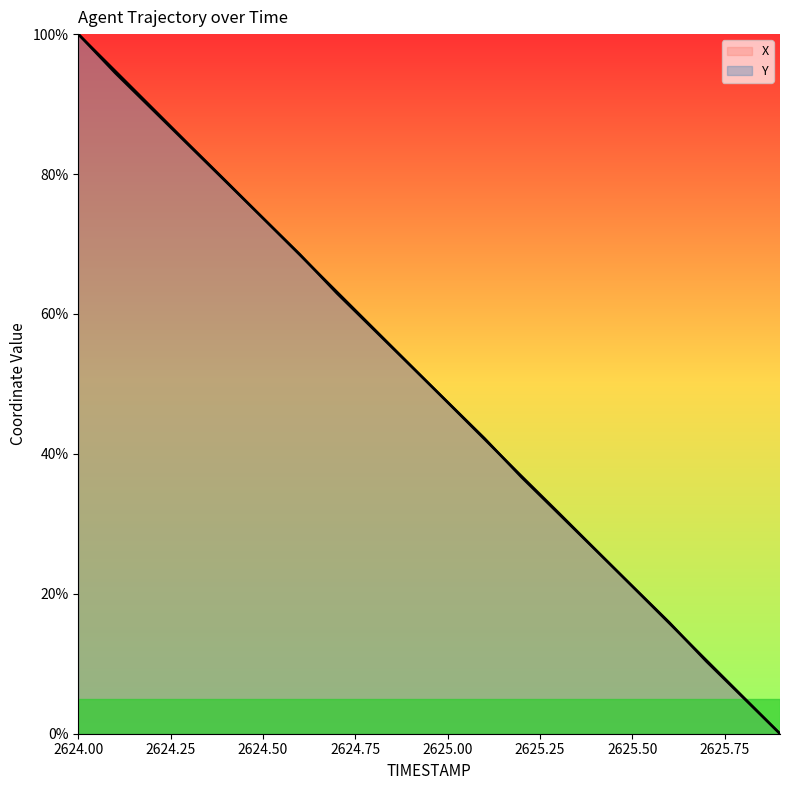

Count the number of categories in the chart.

20